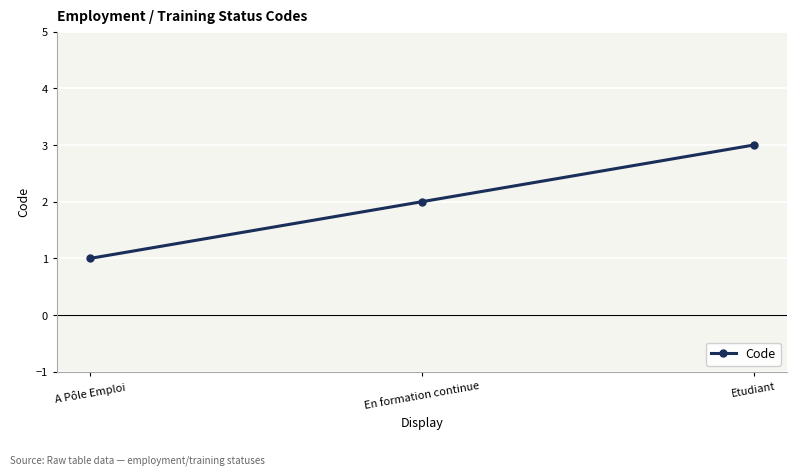

What is the ratio of the value at A Pôle Emploi to the value at Etudiant?

0.3